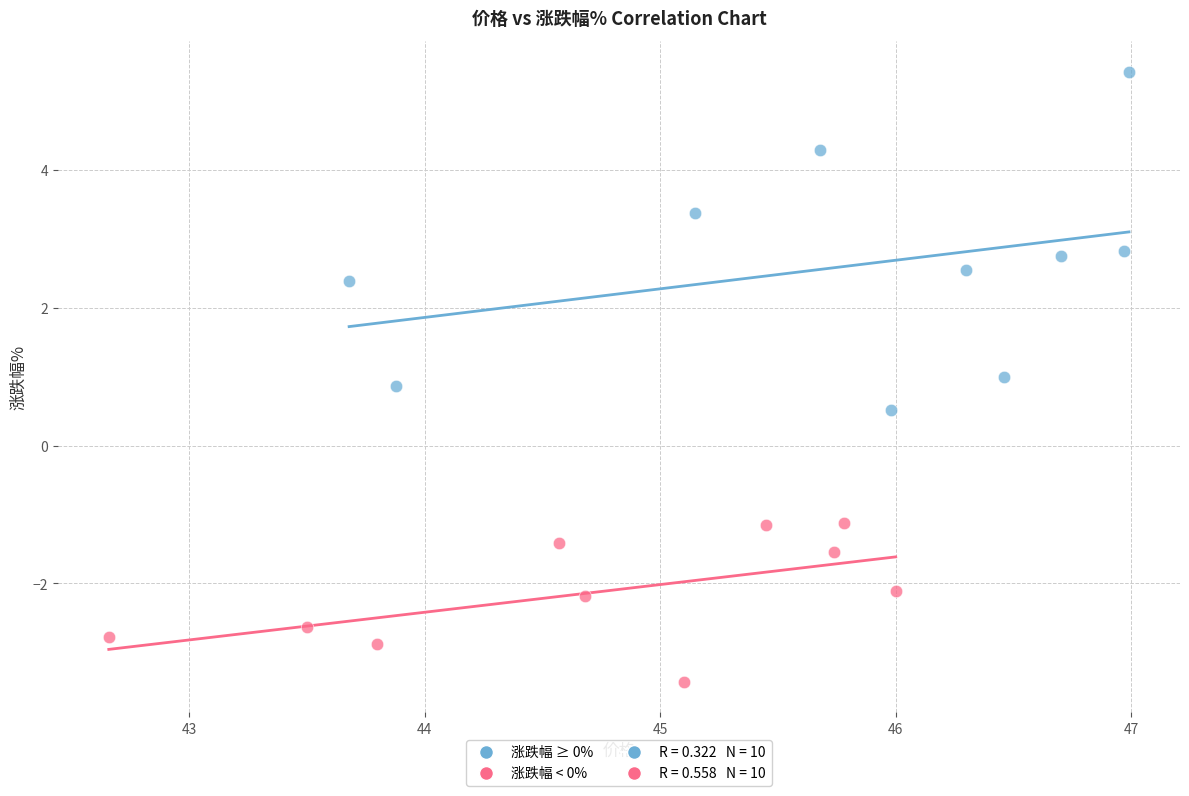

Which series reaches the maximum Y coordinate?

涨跌幅 ≥ 0%